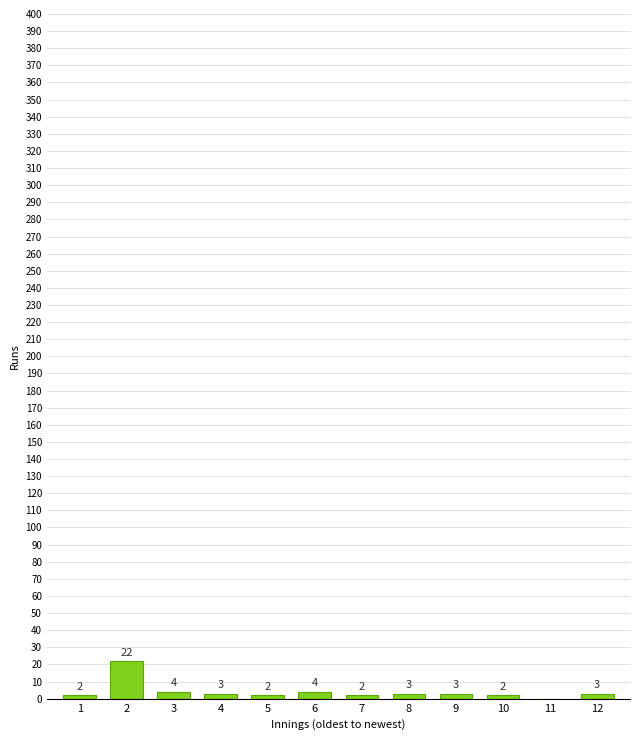

Reading right to left, transcribe all the data shown in this chart.

12=3	11=0	10=2	9=3	8=3	7=2	6=4	5=2	4=3	3=4	2=22	1=2